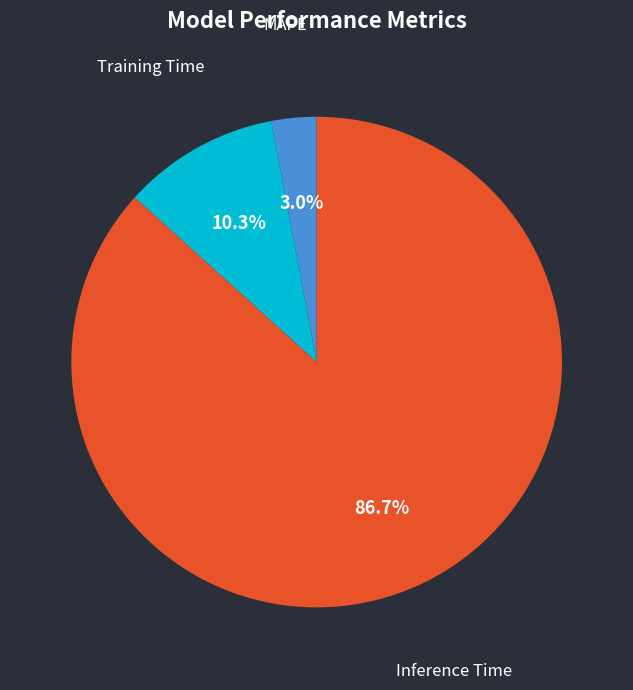

To the nearest percent, what is the difference between the largest and smallest slice percentages?

84%